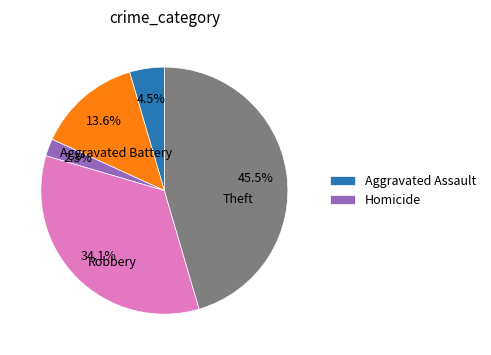

Is there a majority slice in this chart?

No